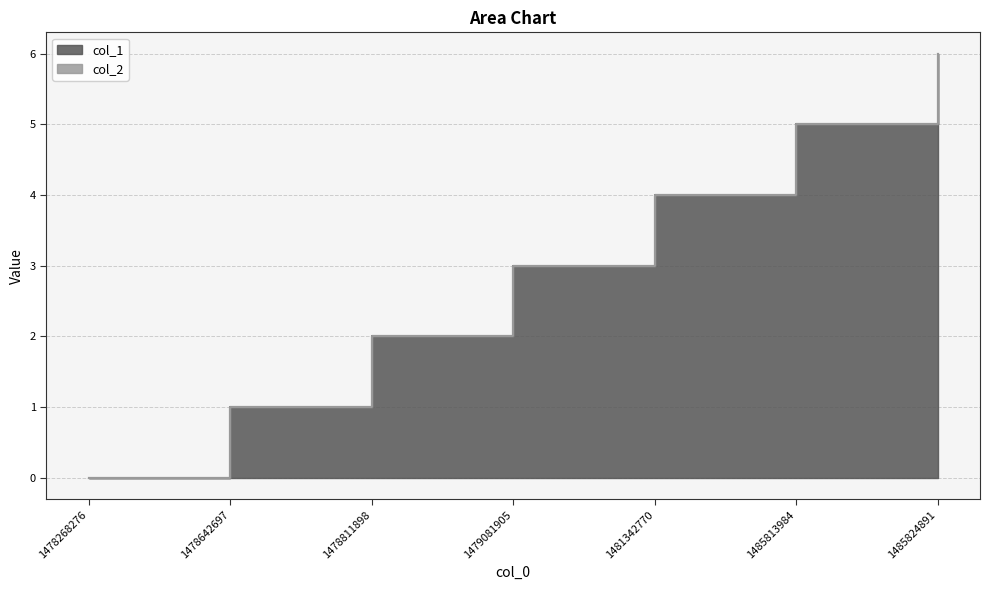

Where is the data nearest to the value 3?

1479081905